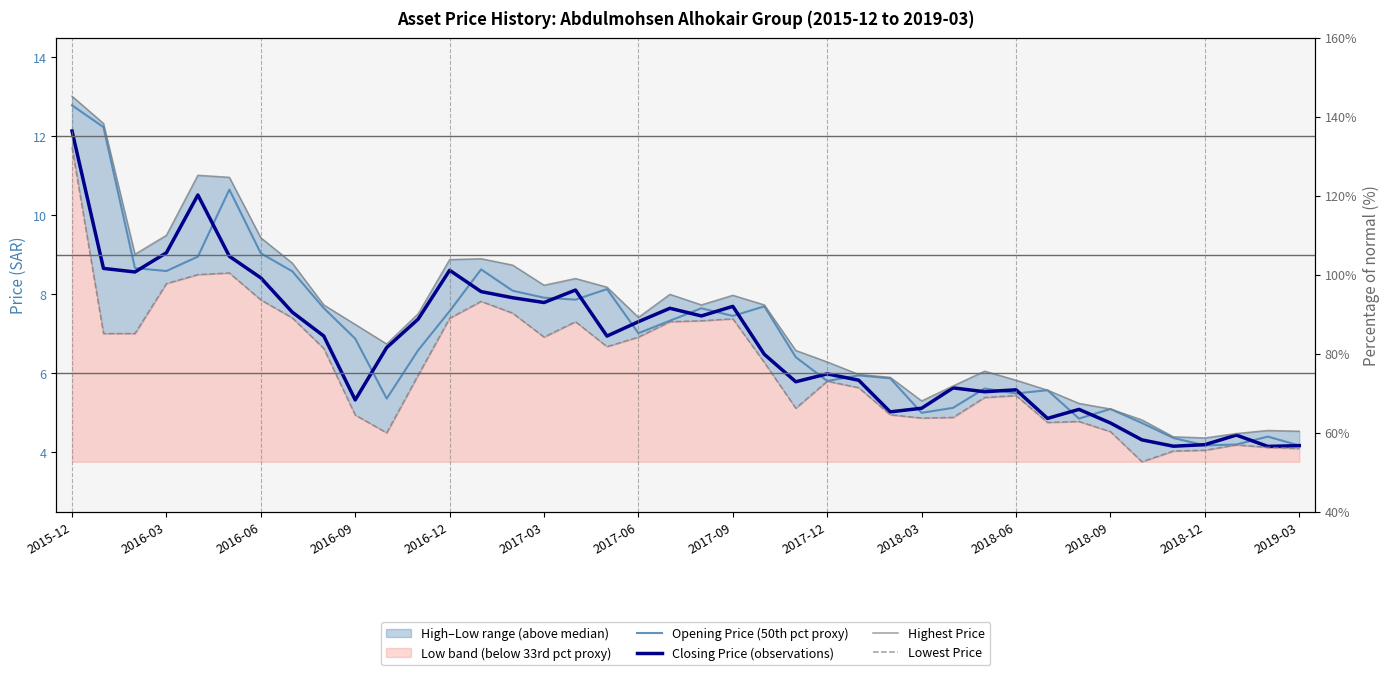

How many interior local peaks does the Opening Price (50th pct proxy) series have?

10